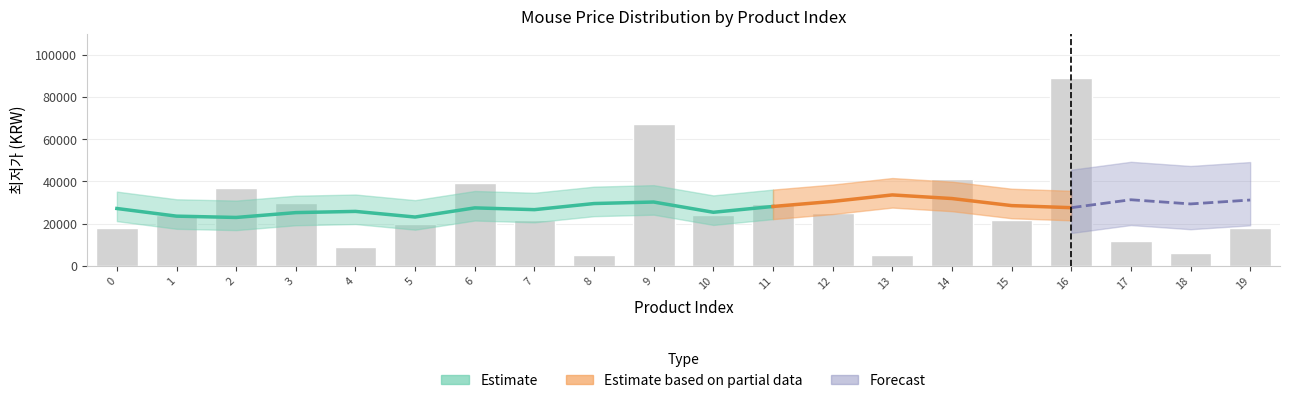

Are the bars grouped side by side (vs. stacked)?

No